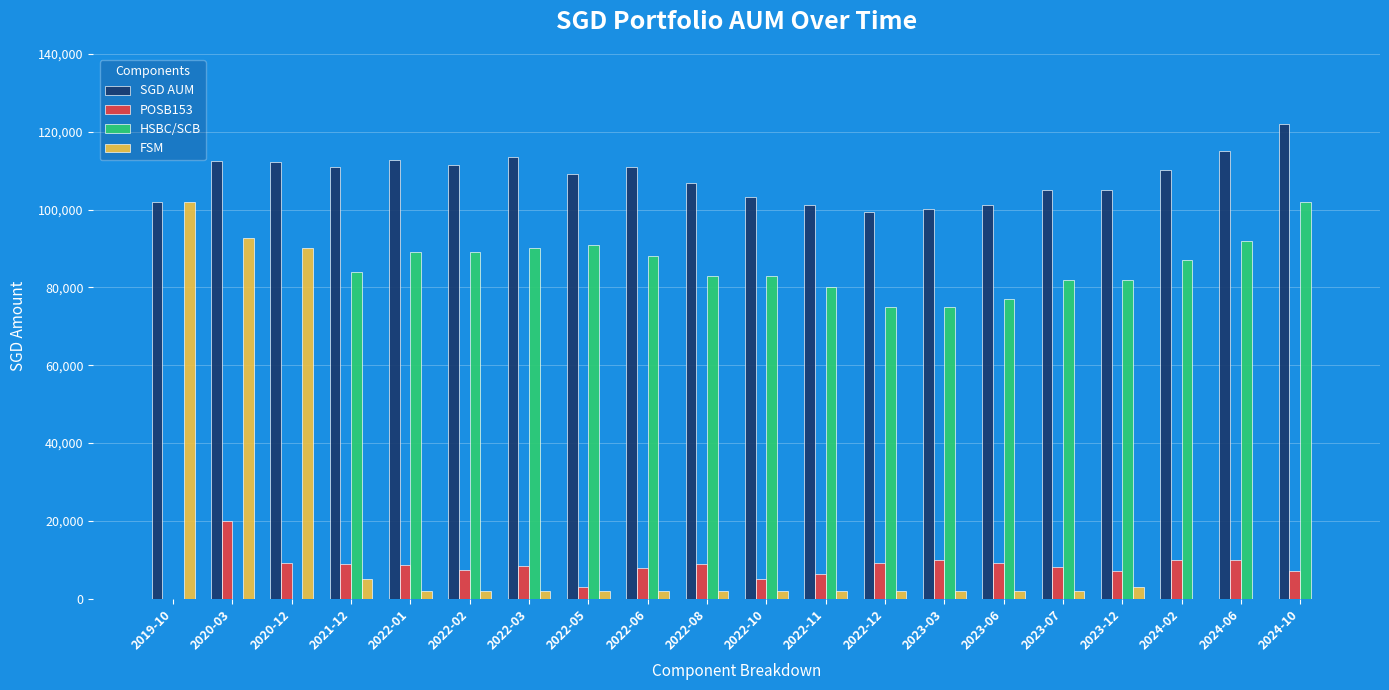

How many distinct data groups are displayed?

4